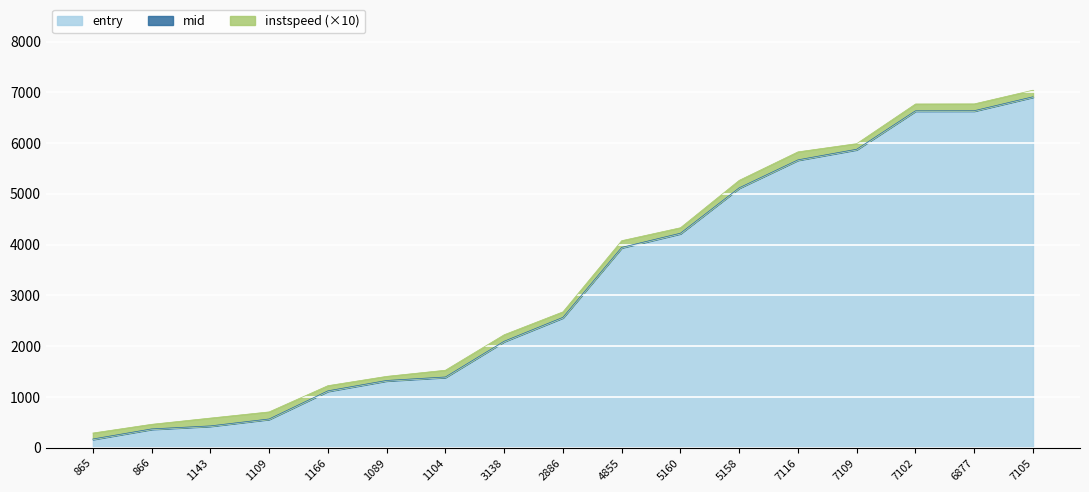

How many lines are shown in the chart?

3